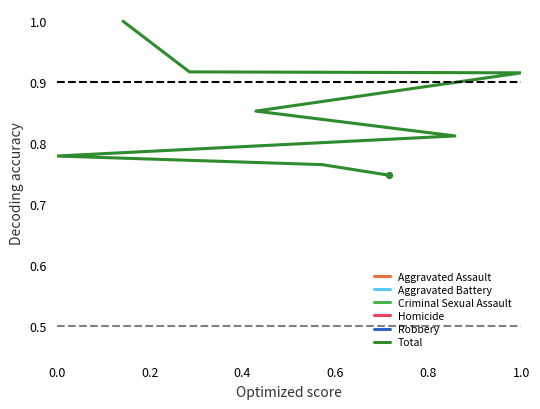

What are all the series names shown in the legend?

Aggravated Assault, Aggravated Battery, Criminal Sexual Assault, Homicide, Robbery, Total